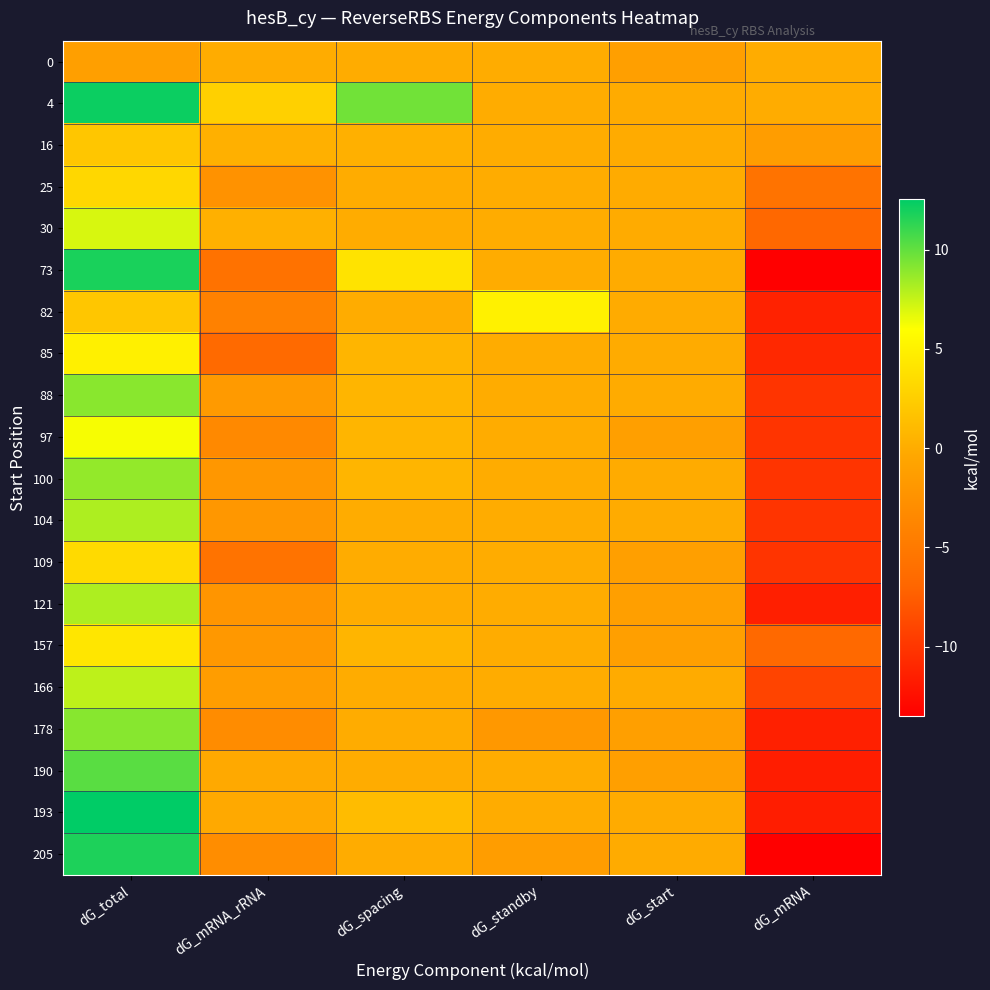

Rank the series at dG_start from lowest to highest value.

0, 97, 109, 121, 157, 178, 190, 82, 88, 100, 205, 85, 166, 193, 4, 16, 25, 30, 73, 104